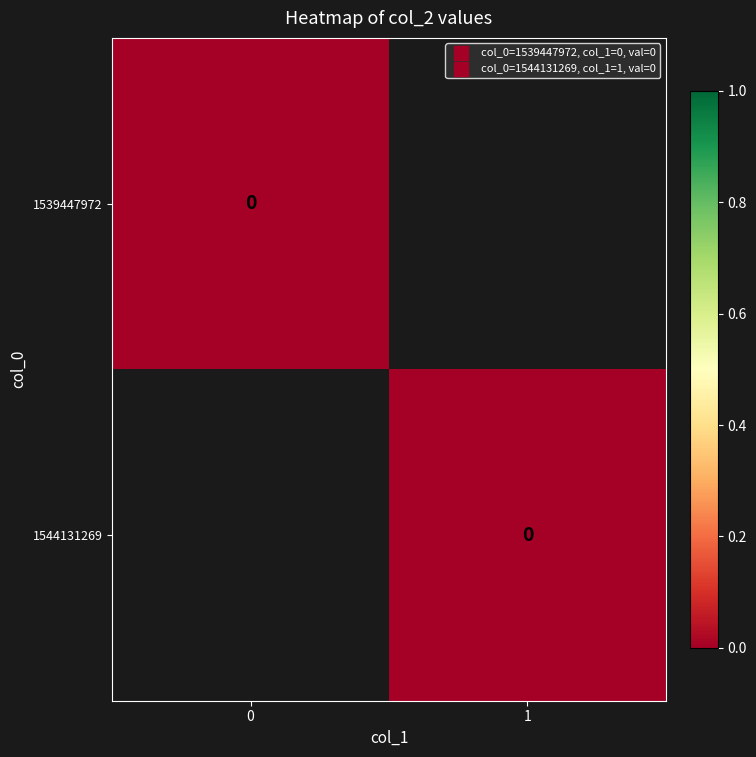

Where is 1544131269 nearest to the value 0?

col_1=1